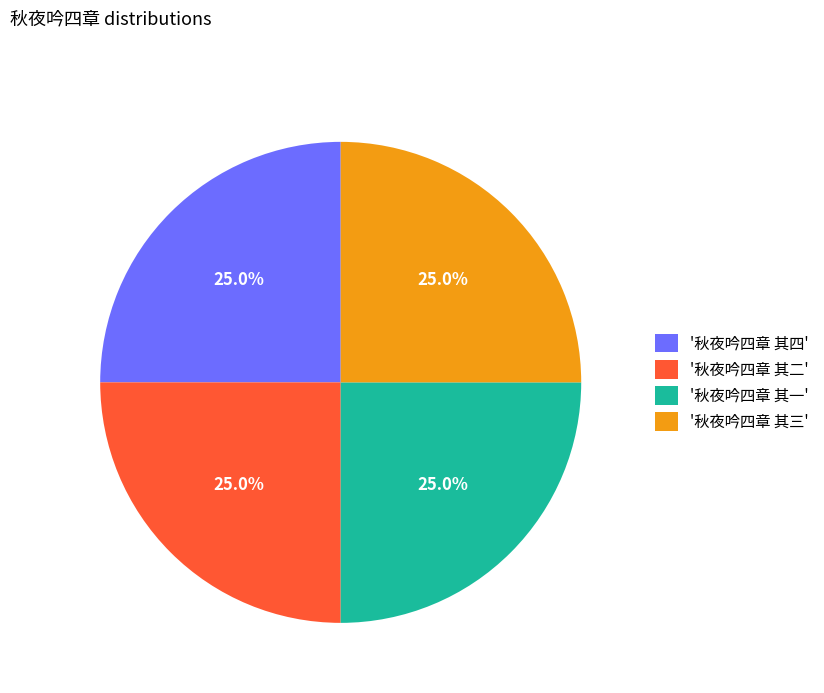

Is '秋夜吟四章 其一' the majority of the pie?

No